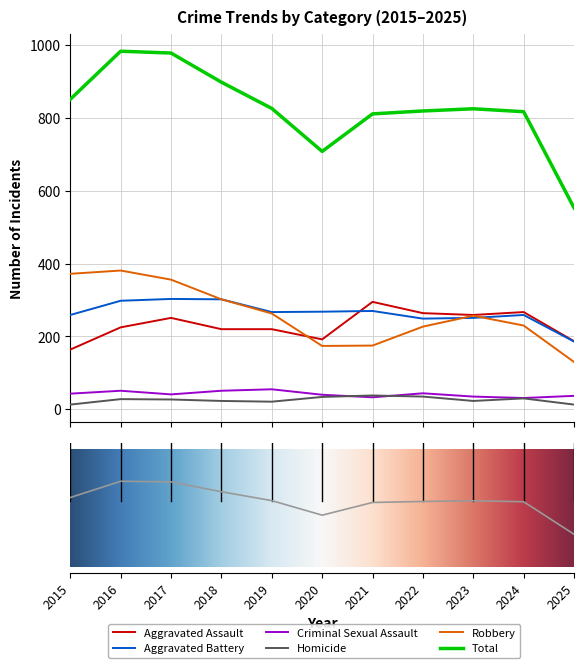

Rank the categories by Criminal Sexual Assault value from lowest to highest.

2024, 2021, 2023, 2025, 2020, 2017, 2015, 2022, 2016, 2018, 2019